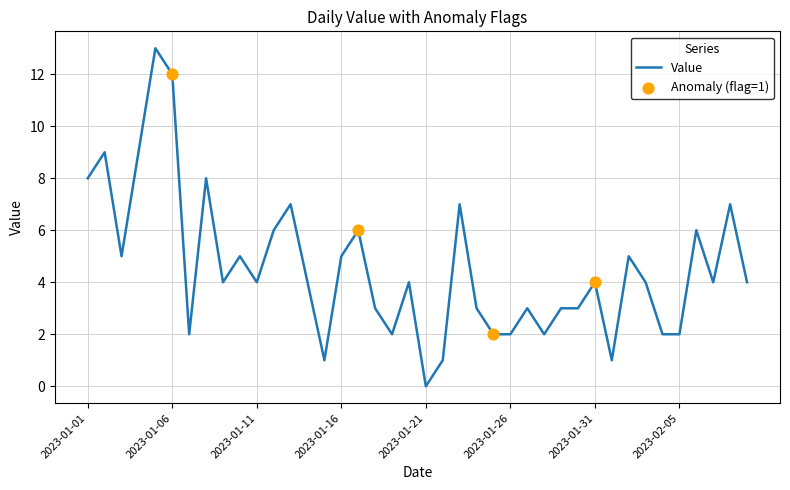

What is the difference between the maximum and minimum values?

13